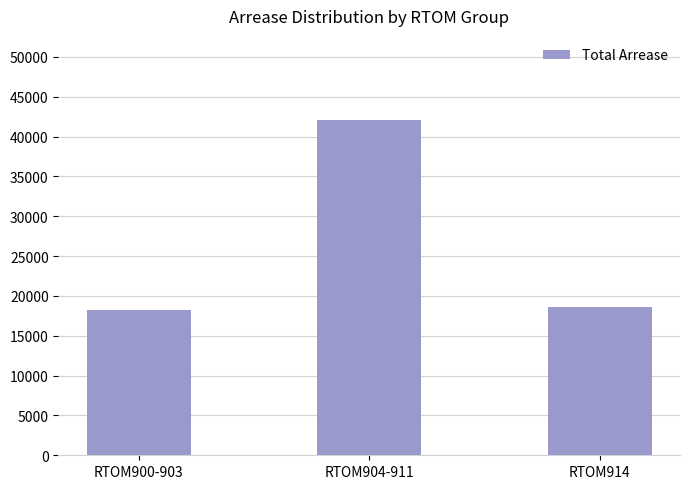

What is the maximum value shown in the chart?

42100.0